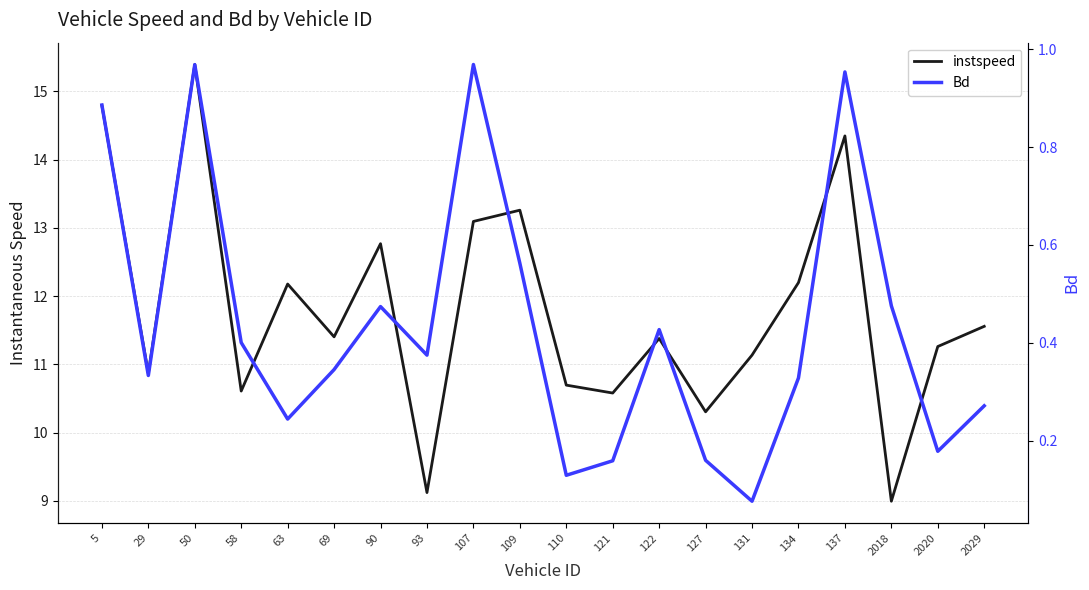

Which series changed the most between 29 and 109?

instspeed